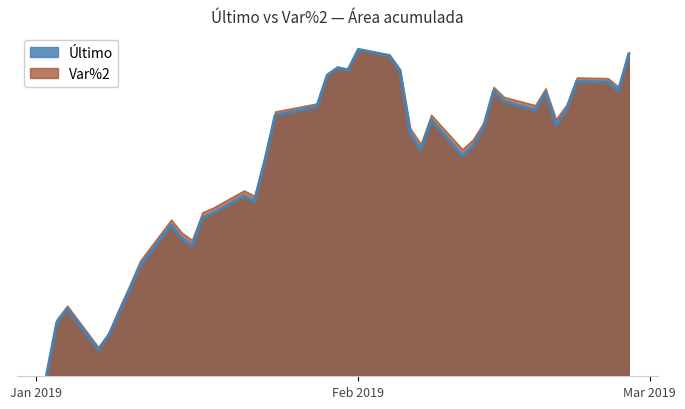

Reading left to right, extract all data points from this chart.

0.0	0.2	0.2	0.1	0.1	0.2	0.3	0.3	0.5	0.4	0.4	0.5	0.5	0.6	0.5	0.7	0.8	0.8	0.9	0.9	0.9	1.0	1.0	0.9	0.7	0.7	0.8	0.7	0.7	0.8	0.9	0.8	0.8	0.9	0.8	0.8	0.9	0.9	0.9	1.0